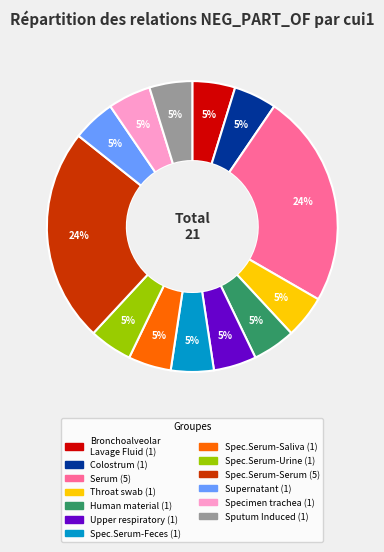

To the nearest percent, what is the average slice percentage?

8%